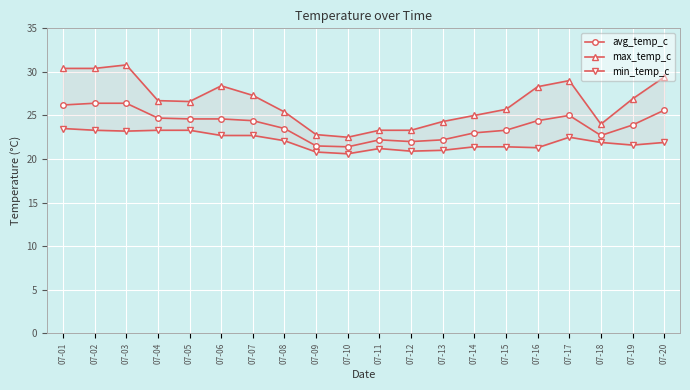

What is the value of the avg_temp_c point at the 18th from the left?

22.7